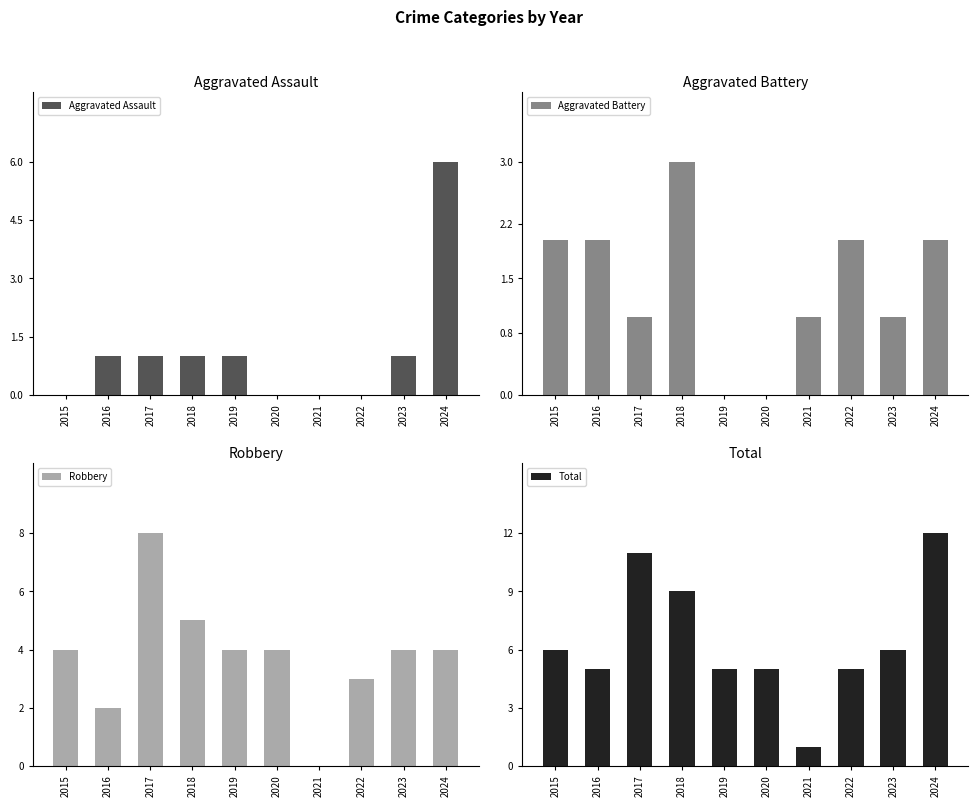

The value of Robbery at 2018 is 1. True or false?

False